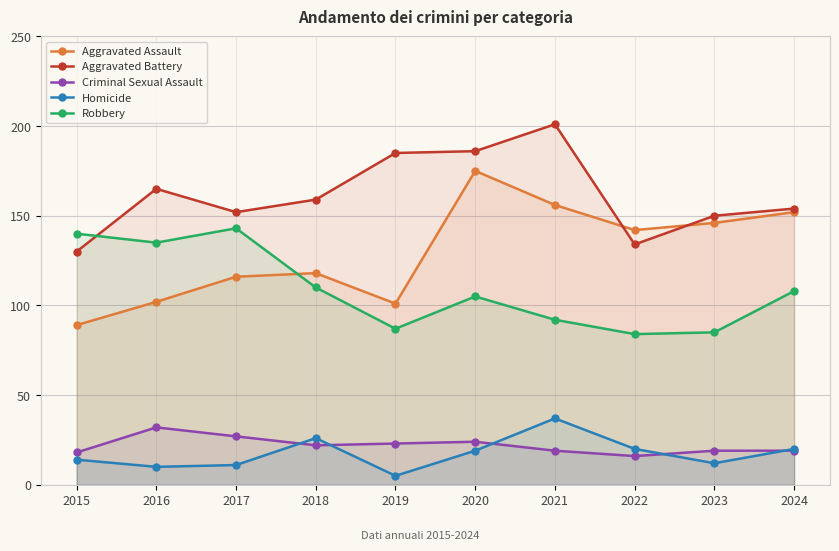

The Criminal Sexual Assault series shows 16 at 2022. True or false?

True